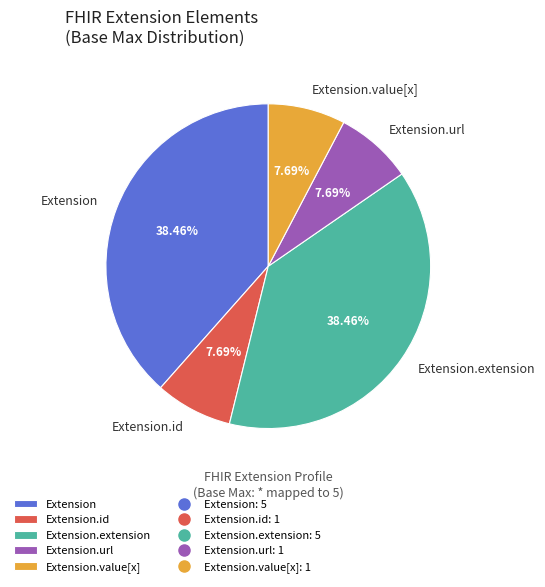

Do Extension.extension and Extension.value[x] together represent more than half of the pie?

No